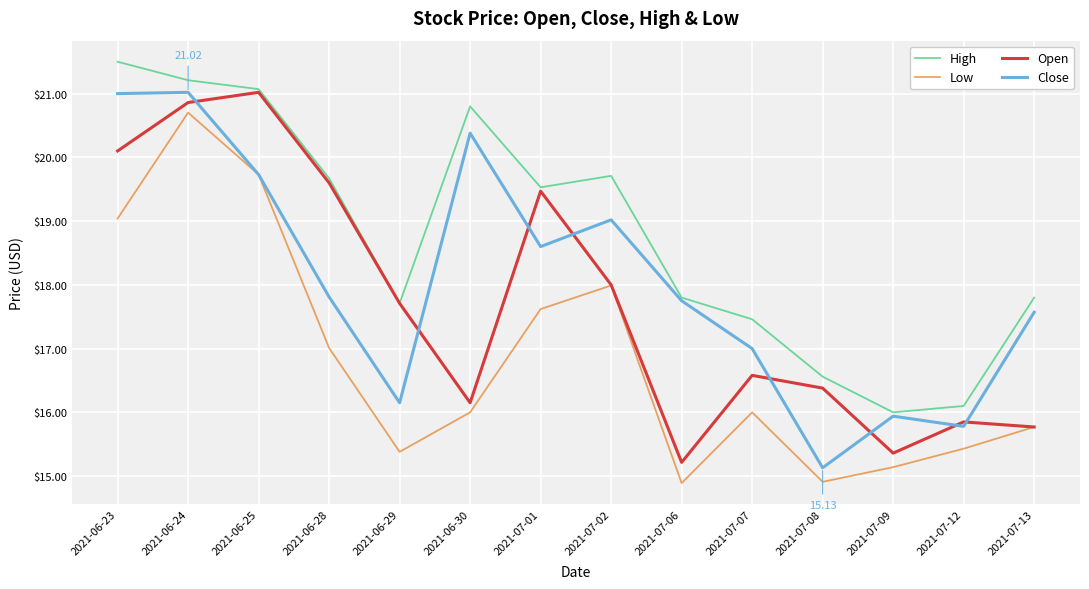

Reading left to right, transcribe all the data shown in this chart.

High: 21.5	21.2	21.1	19.7	17.7	20.8	19.5	19.7	17.8	17.5	16.6	16.0	16.1	17.8
Low: 19.0	20.7	19.7	17.0	15.4	16.0	17.6	18.0	14.9	16.0	14.9	15.1	15.4	15.8
Open: 20.1	20.9	21.0	19.6	17.7	16.1	19.5	18.0	15.2	16.6	16.4	15.4	15.9	15.8
Close: 21.0	21.0	19.7	17.8	16.1	20.4	18.6	19.0	17.8	17.0	15.1	15.9	15.8	17.6